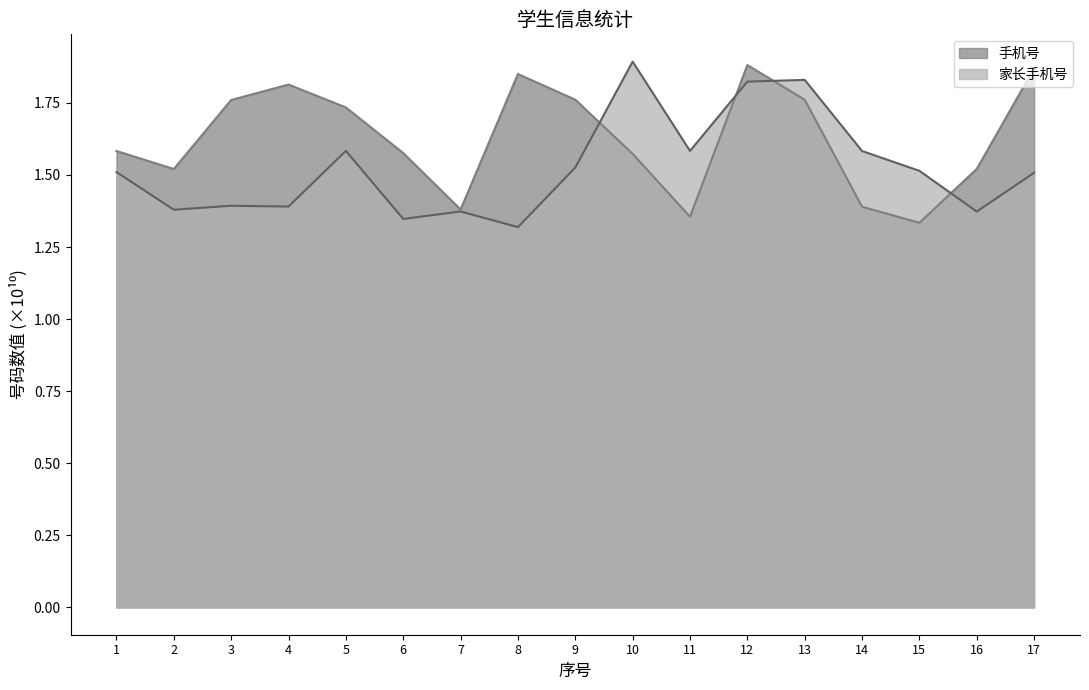

What is the difference between the maximum and second lowest values in the 手机号 series?

0.5